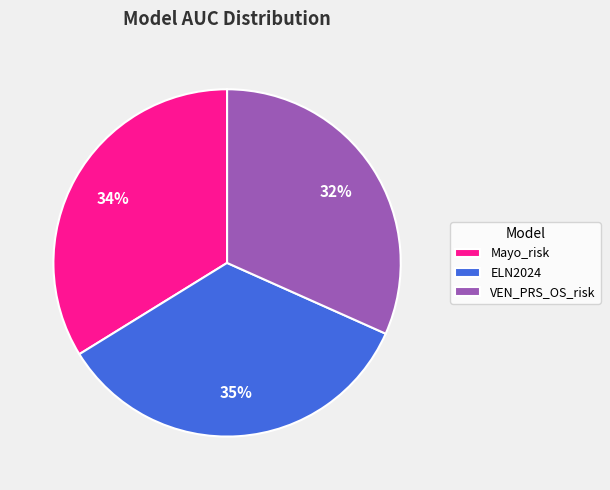

True or false: ELN2024 accounts for 35% of the total.

True